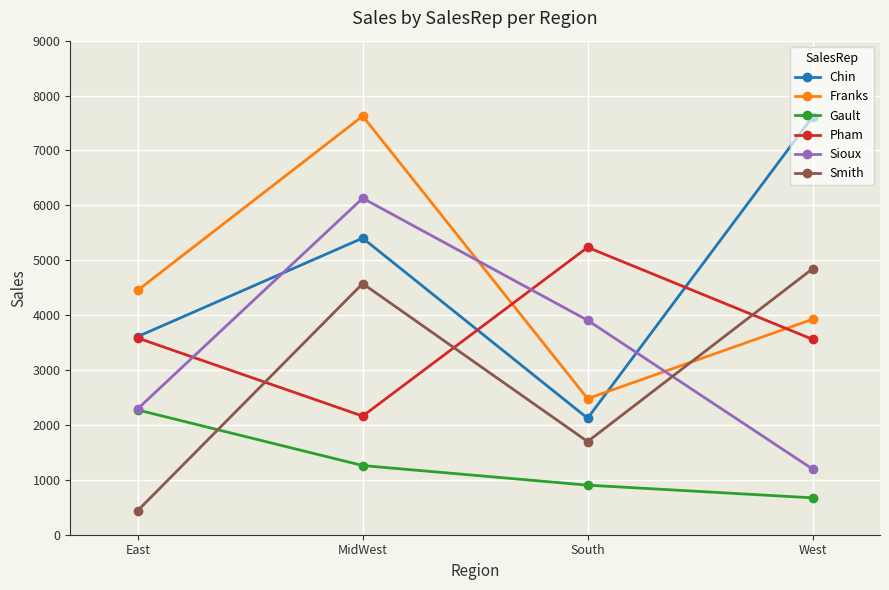

The Gault series shows 3698 at East. True or false?

False